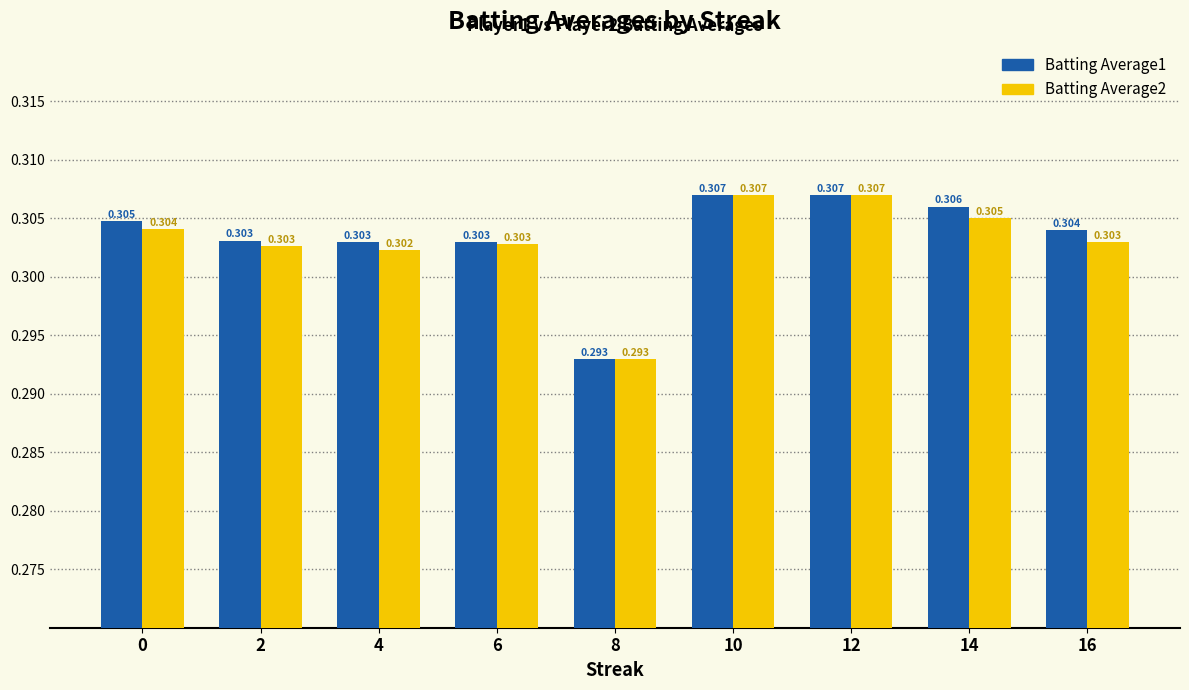

Are the bars grouped side by side (vs. stacked)?

Yes